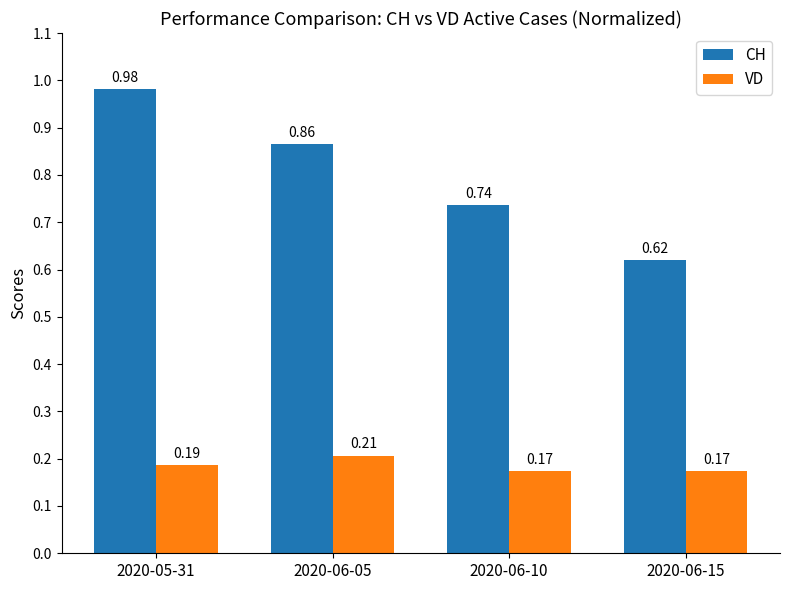

How many bars are there in each group?

2